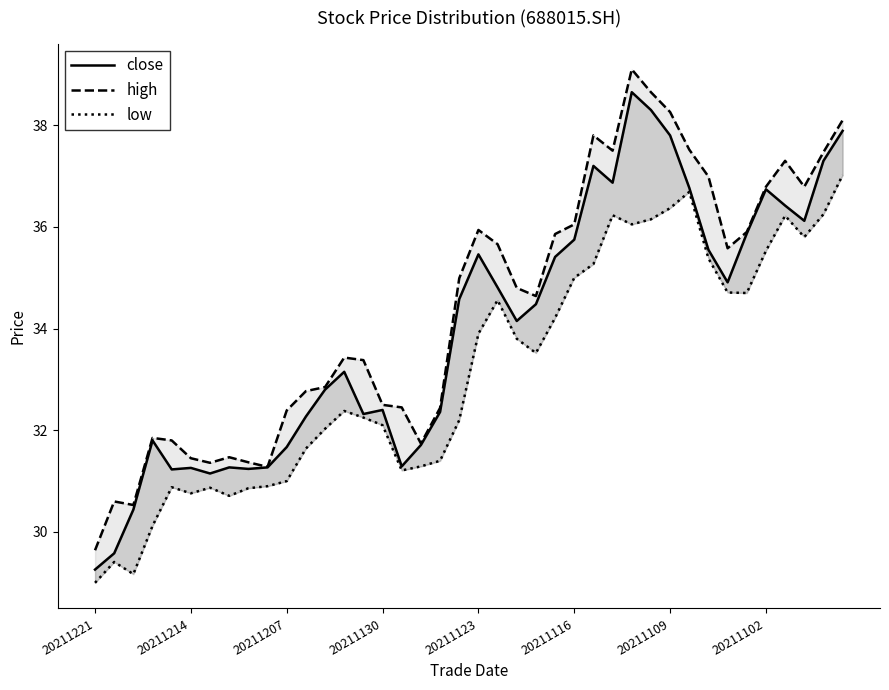

Reading right to left, what are all the values shown in this chart?

close: 37.9	37.3	36.1	36.4	36.7	35.9	34.9	35.5	36.8	37.8	38.3	38.6	36.9	37.2	35.8	35.4	34.5	34.1	34.8	35.5	34.6	32.4	31.7	31.3	32.4	32.3	33.1	32.8	32.3	31.7	31.3	31.2	31.3	31.1	31.3	31.2	31.8	30.4	29.6	29.3
high: 38.1	37.5	36.8	37.3	36.8	35.9	35.6	37.0	37.5	38.3	38.6	39.1	37.5	37.8	36.0	35.9	34.6	34.8	35.7	35.9	35.0	32.4	31.7	32.5	32.5	33.4	33.4	32.9	32.8	32.4	31.3	31.4	31.5	31.4	31.4	31.8	31.9	30.5	30.6	29.6
low: 37.0	36.2	35.8	36.2	35.5	34.7	34.7	35.4	36.7	36.4	36.1	36.0	36.2	35.3	35.0	34.2	33.5	33.8	34.6	33.9	32.2	31.4	31.3	31.2	32.1	32.2	32.4	32.0	31.6	31.0	30.9	30.9	30.7	30.9	30.8	30.9	30.1	29.2	29.4	29.0